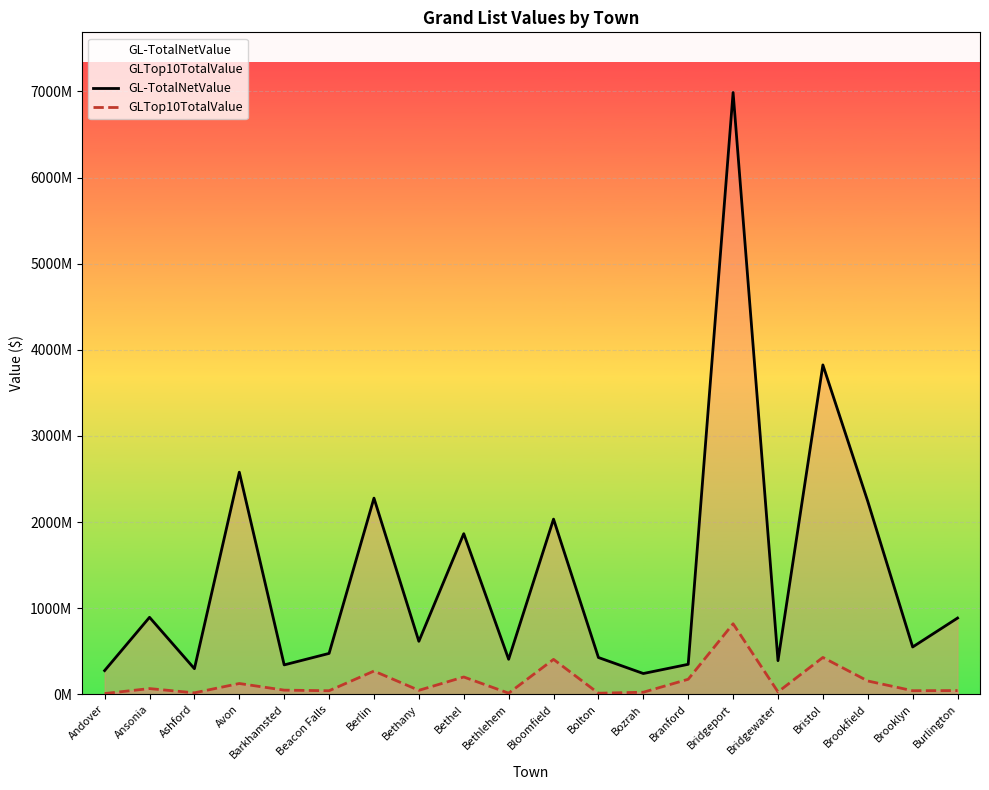

What is the sum of all GLTop10TotalValue values?

2974424687